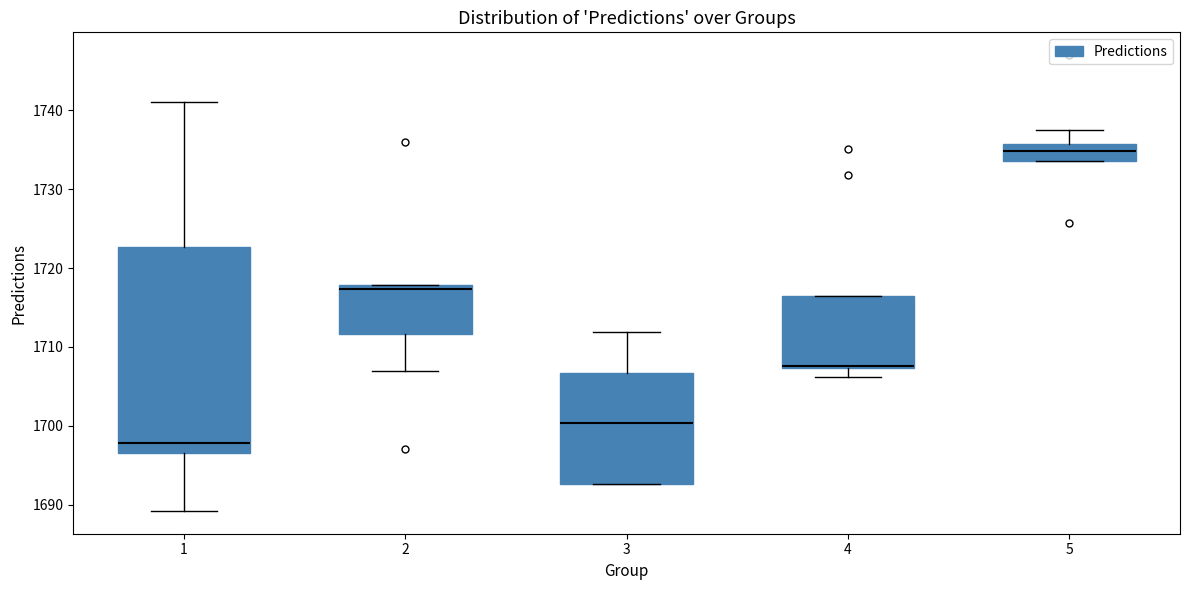

Reading left to right, read every box against the y-axis: the position of its median line, the range the box covers, and the ends of its whiskers. The values are not printed on the chart, so give them approximately, as read against the axis.

1: median 1698, box 1697 to 1723, whiskers 1689 to 1741
2: median 1717, box 1712 to 1718, whiskers 1707 to 1718
3: median 1700, box 1693 to 1707, whiskers 1693 to 1712
4: median 1708, box 1707 to 1716, whiskers 1706 to 1716
5: median 1735, box 1733 to 1736, whiskers 1733 to 1737